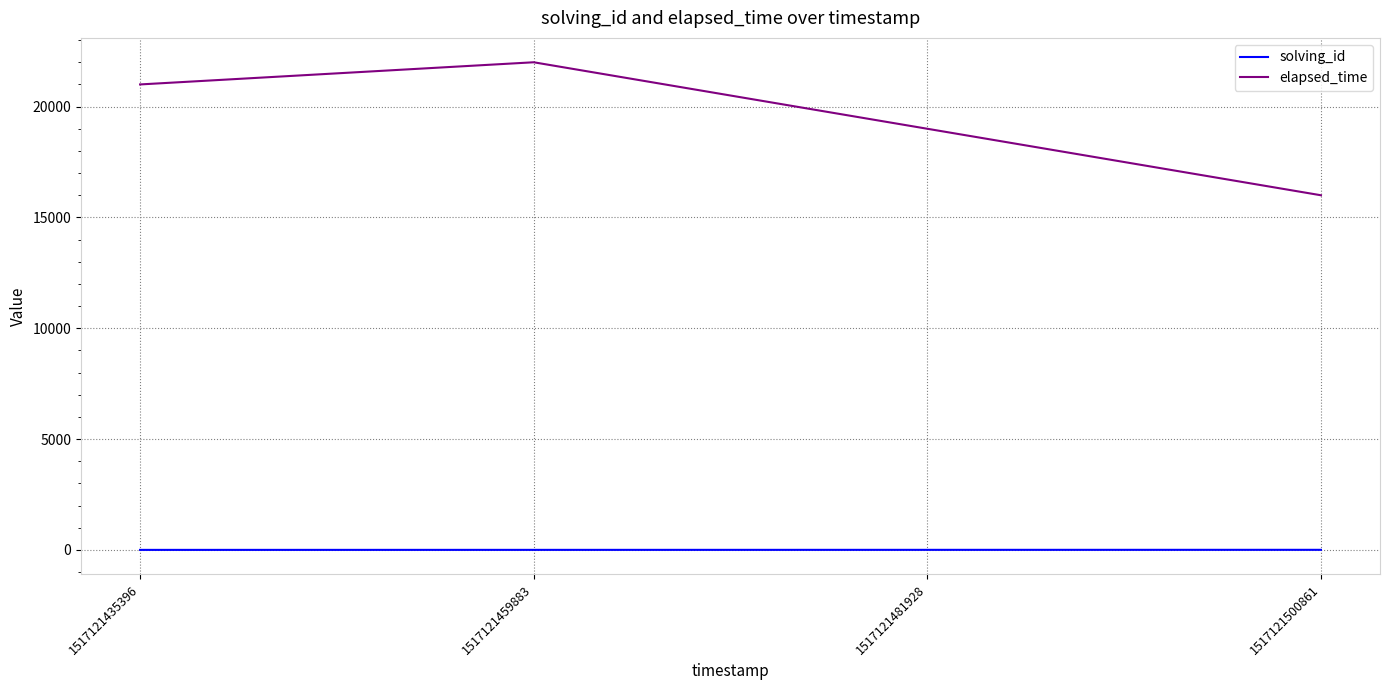

Rank the series at 1517121459883 from lowest to highest value.

solving_id, elapsed_time